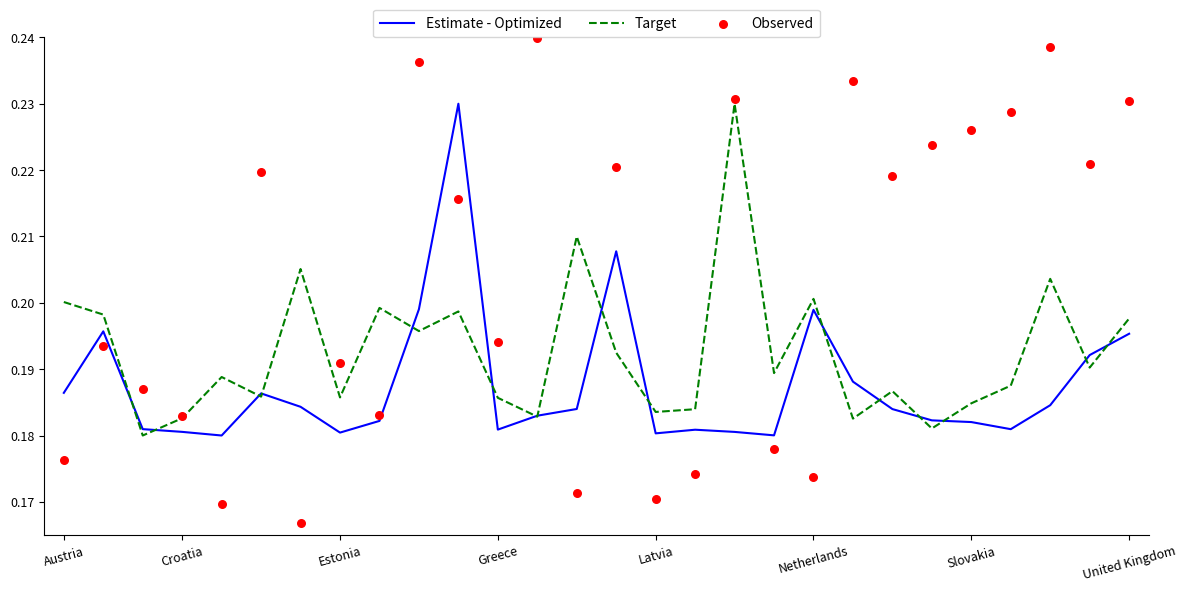

Which series has the largest total across all categories?

Observed